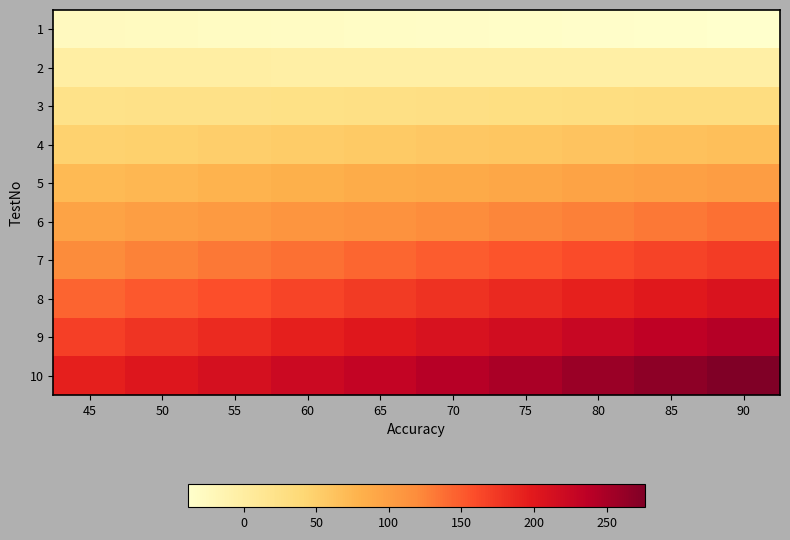

Which category has the highest value across all series?

90